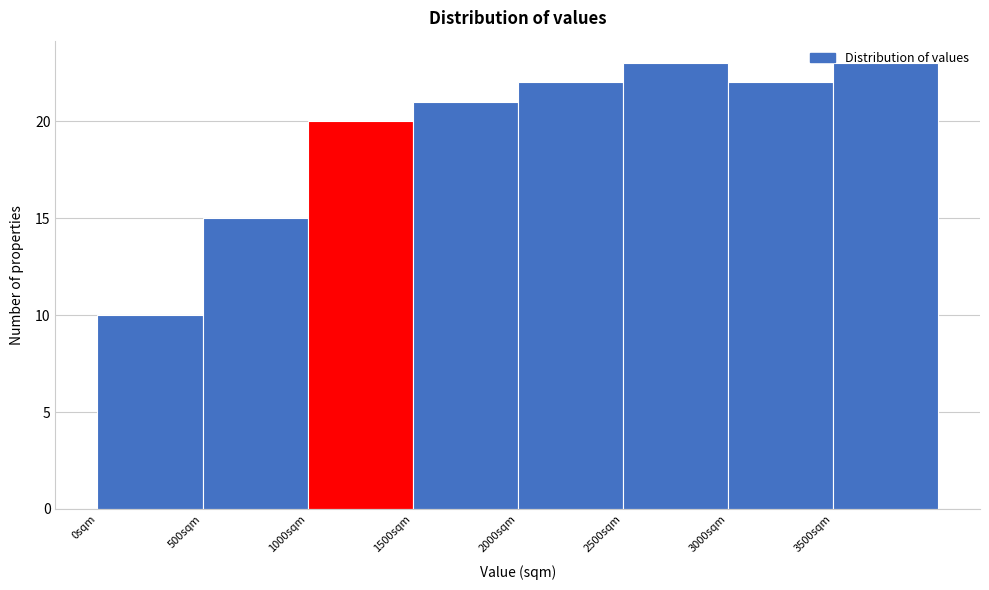

Reading left to right, list every bar in this chart as the range it spans on the x-axis followed by its height. The values are not printed on the chart, so give them approximately, as read against the axis.

0 to 500: 10
500 to 1000: 15
1000 to 1500: 20
1500 to 2000: 21
2000 to 2500: 22
2500 to 3000: 23
3000 to 3500: 22
3500 to 4000: 23